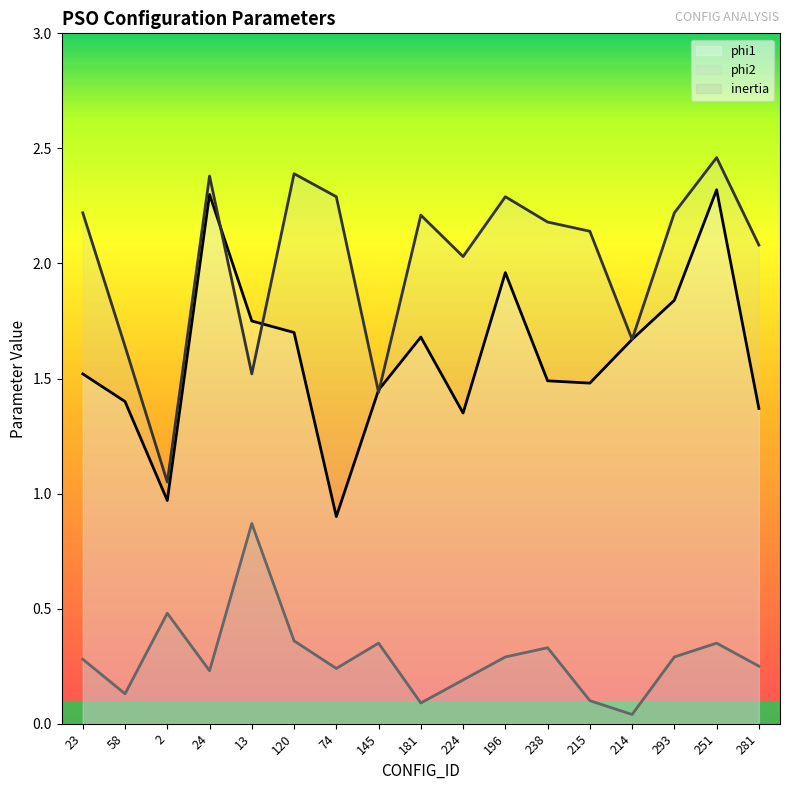

Which has a higher value, 145 or 224?

145